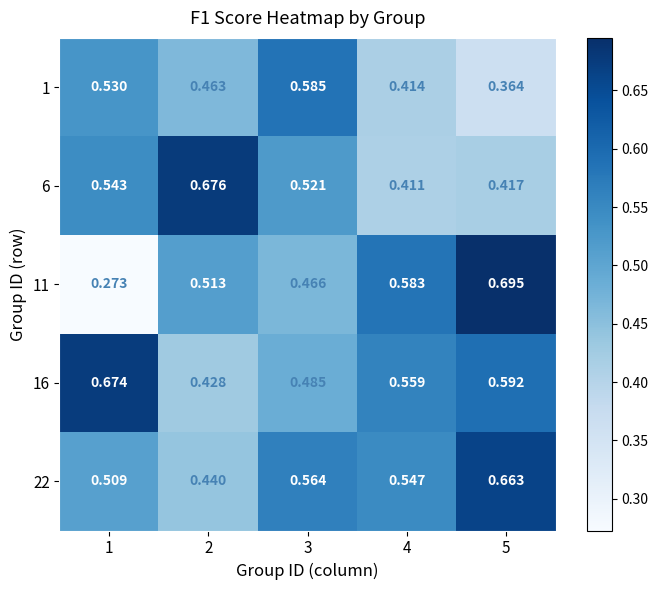

Is the value of 1 at 4 greater than the value of 6 at 3?

No